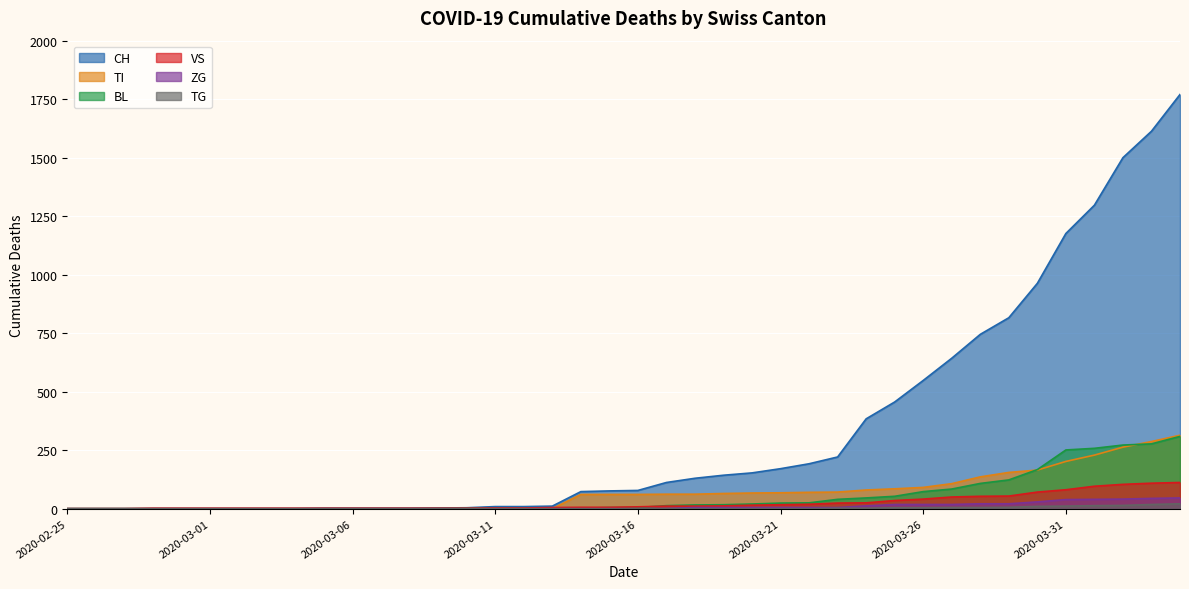

What is the label of the 15th point from the left?

2020-03-10